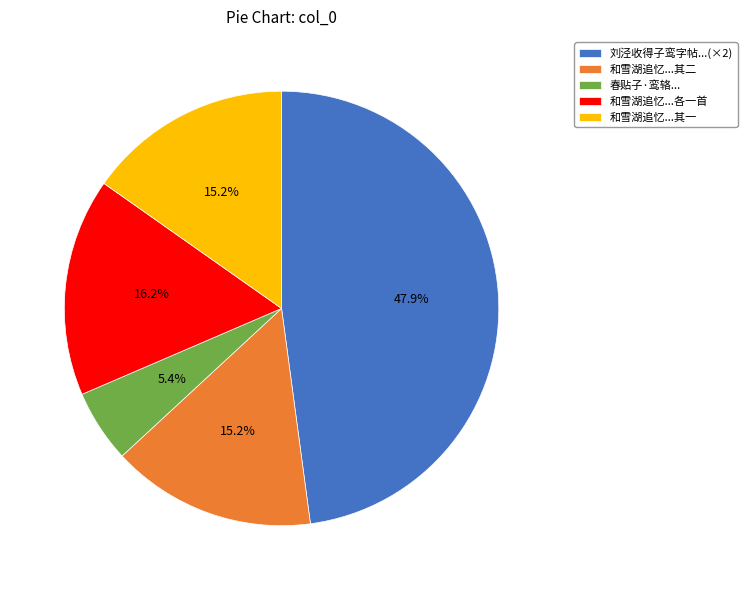

Which has a higher value, 刘泾收得子鸾字帖...(×2) or 和雪湖追忆...各一首?

刘泾收得子鸾字帖...(×2)